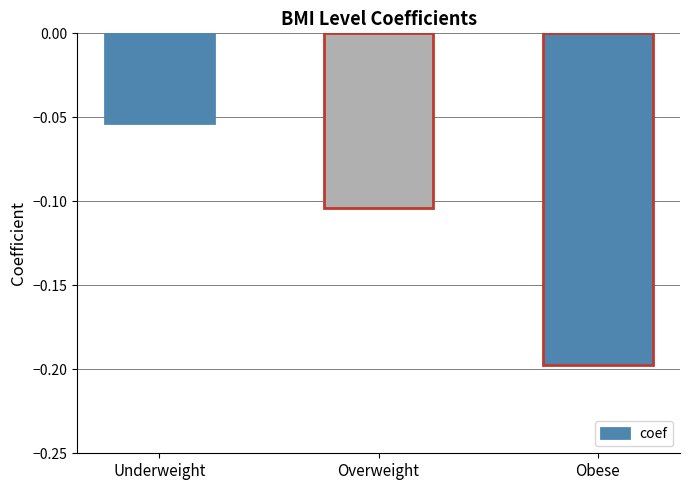

Which category has the lowest value across all series?

Obese